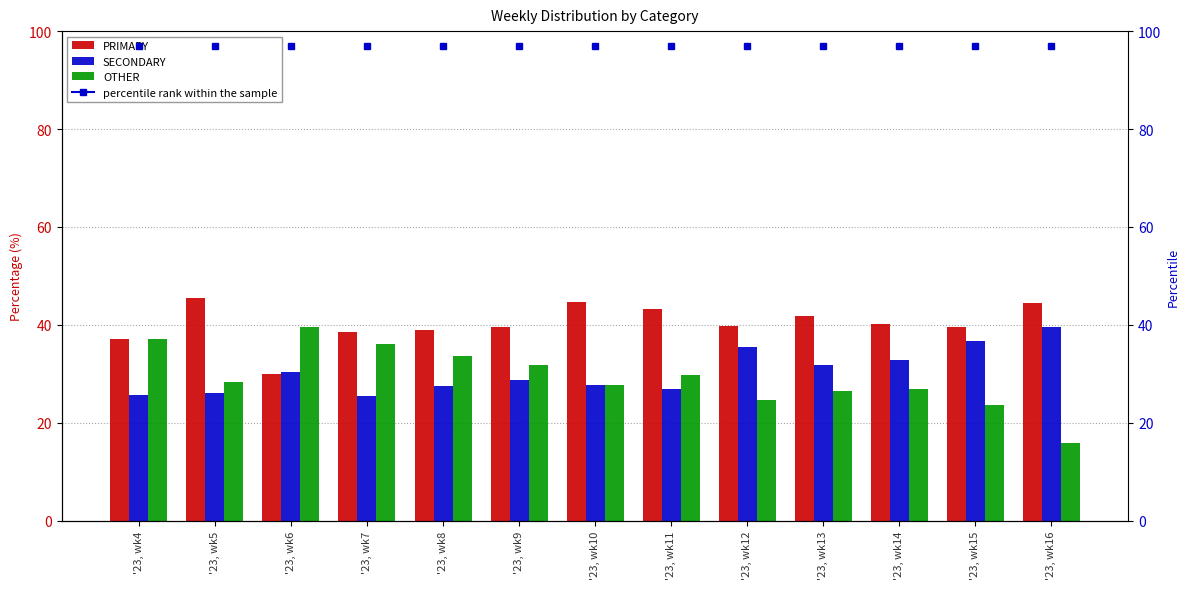

The value of PRIMARY at '23, wk6 is 30.0. True or false?

True